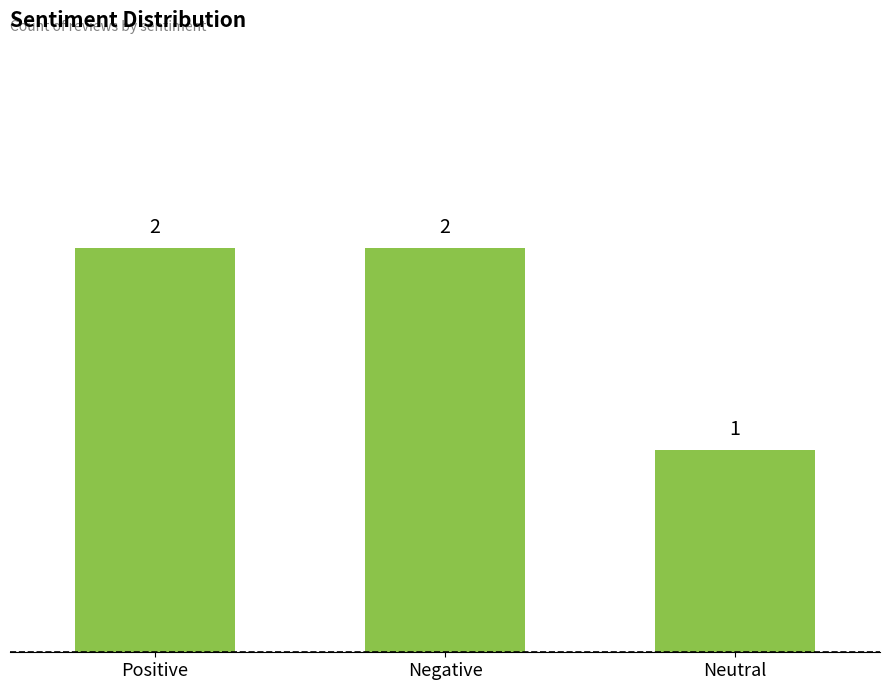

What is the ratio of the value at Negative to the value at Neutral?

2.0